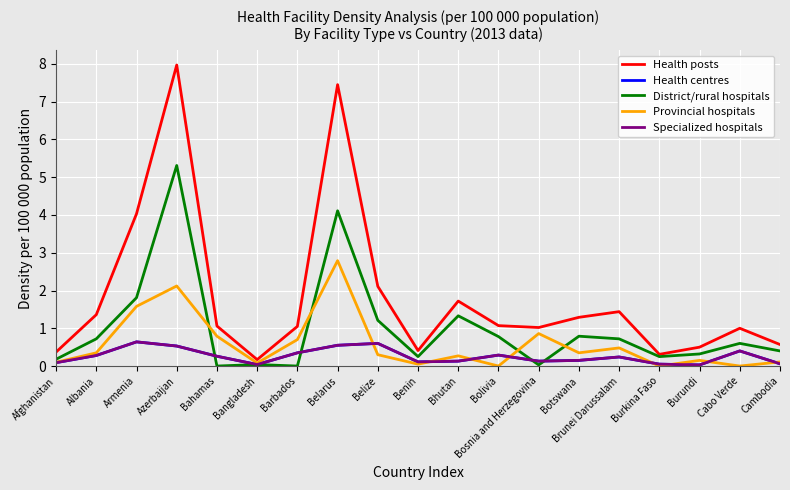

Which series has the largest total across all categories?

Health posts